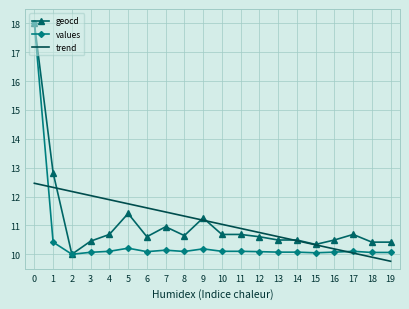

After their last crossing, which series has the higher values: geocd or trend?

geocd